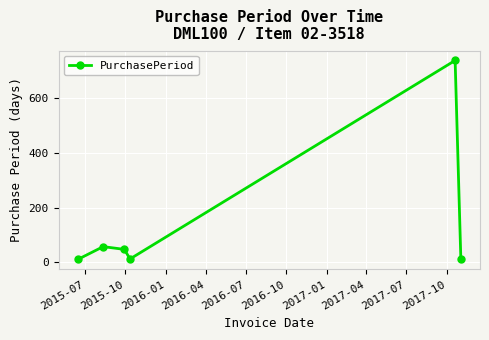

What is the greatest value displayed?

739